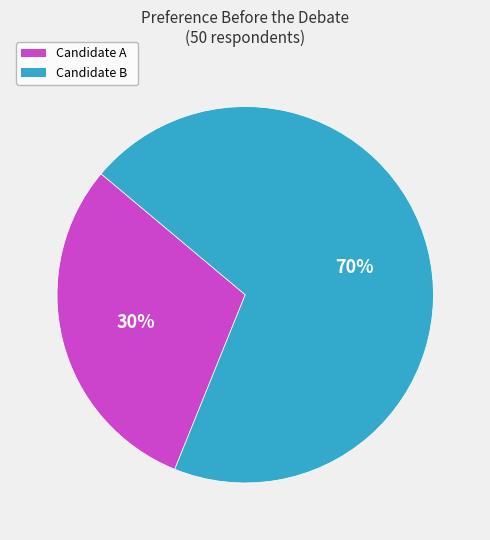

Combined, do Candidate B and Candidate A account for over 50%?

Yes